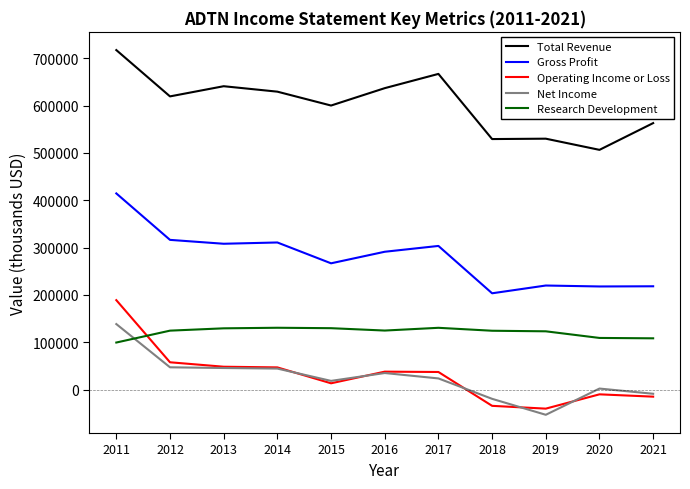

Does the chart display data point markers on the line(s)?

No